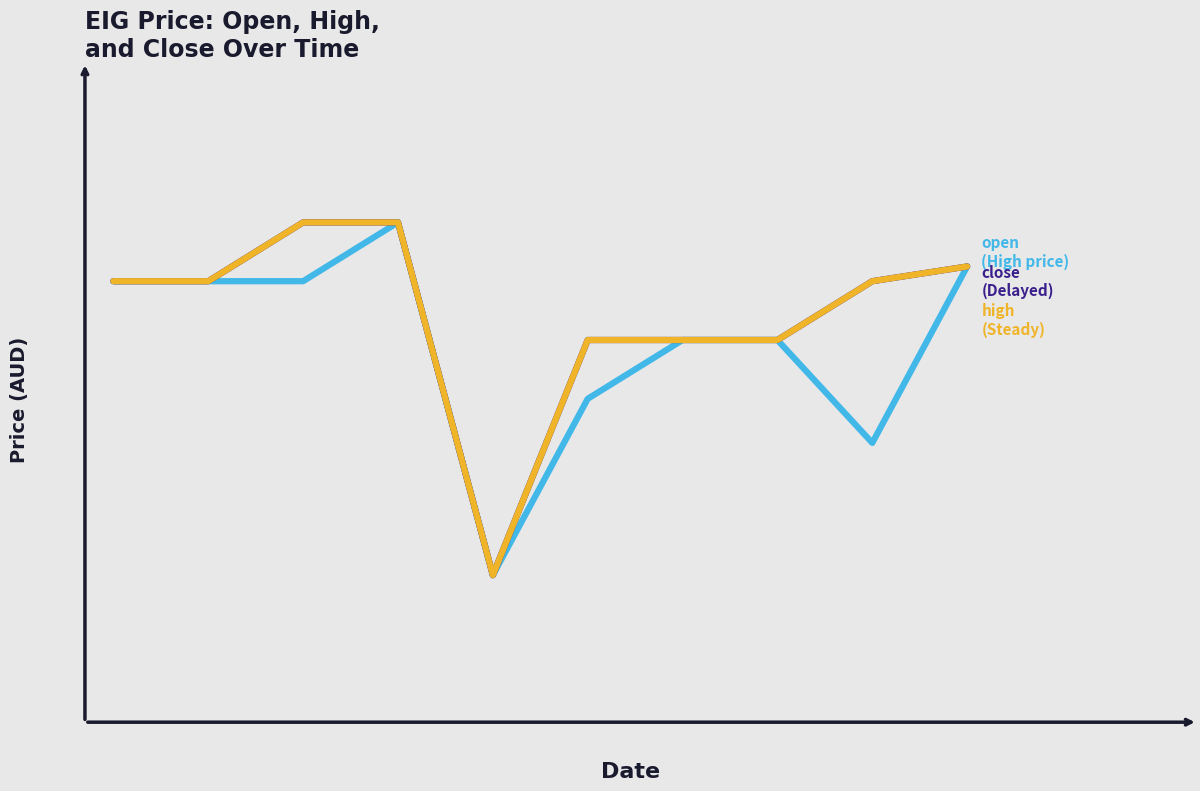

Is this an area chart (filled region under the line)?

No